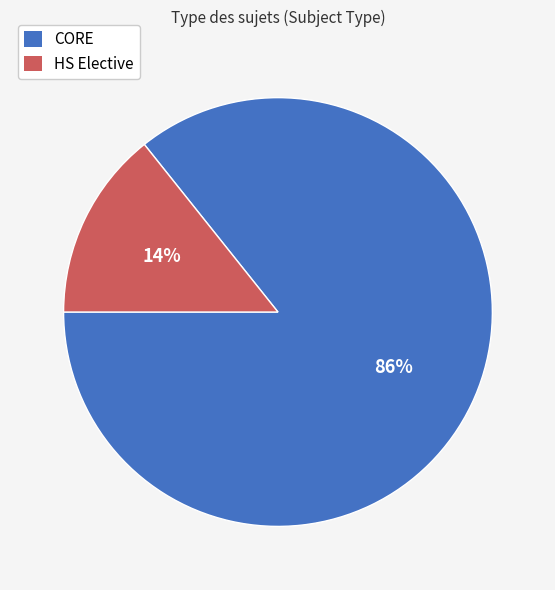

Do HS Elective and CORE together represent more than half of the pie?

Yes